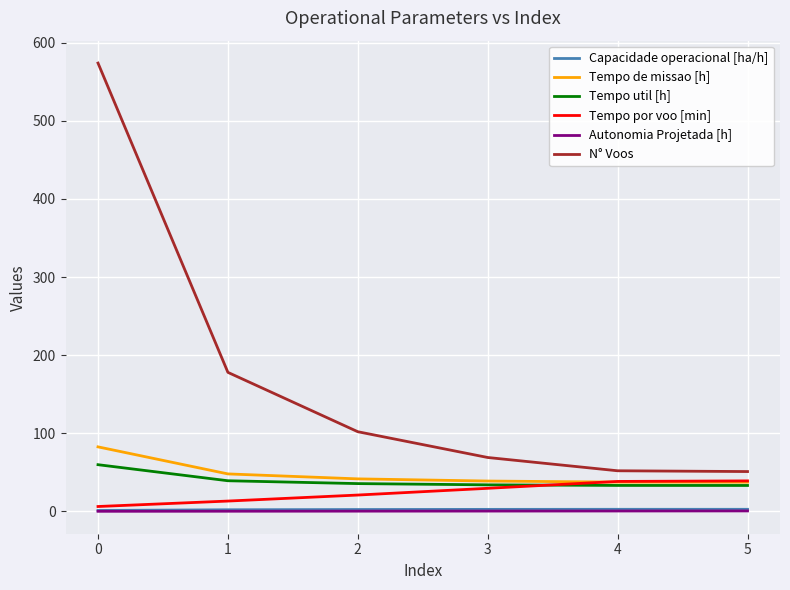

Is it true that Autonomia Projetada [h] equals 0.1 at 0?

True